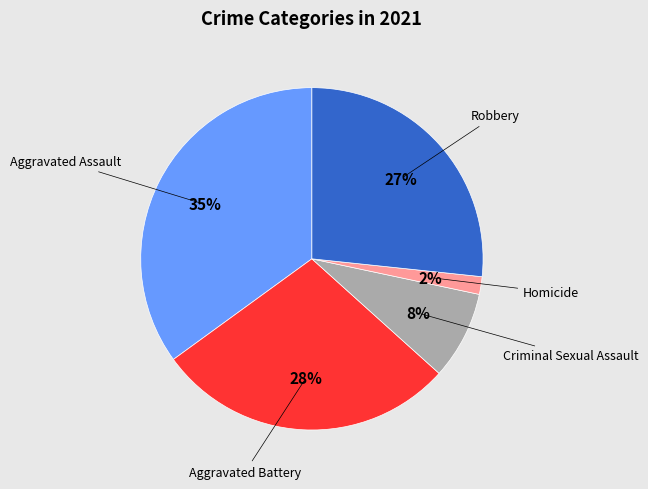

To the nearest percent, what is the difference between the largest and smallest slice percentages?

33%